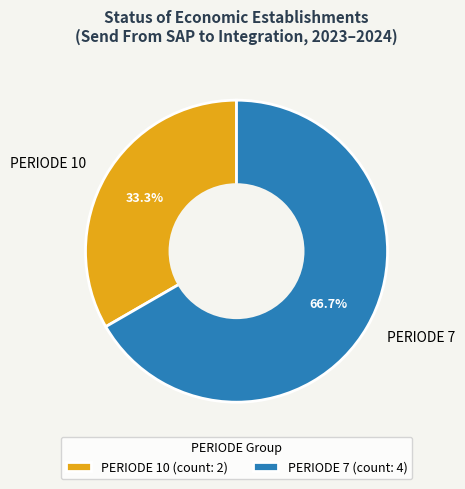

How much of the chart is everything except PERIODE 10?

66.7%